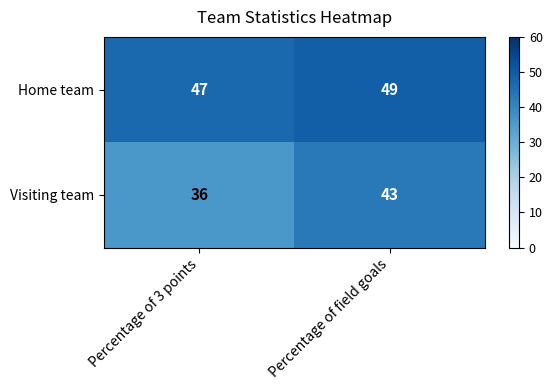

What is the spread (max minus min) of values at Percentage of 3 points?

11